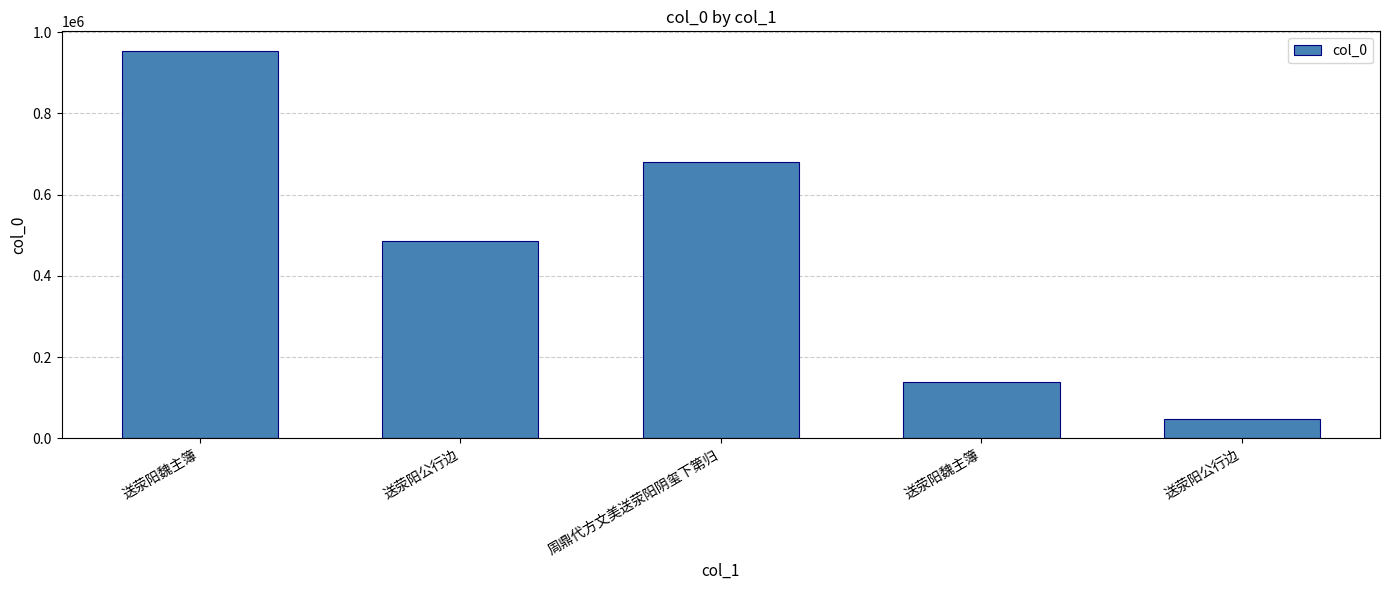

Which label corresponds to the smallest value in the chart?

送荥阳公行边